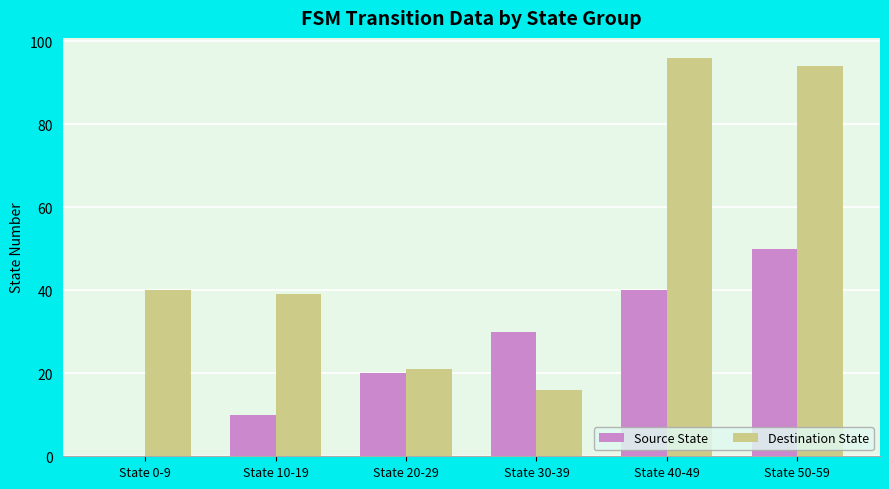

The Source State series shows 50 at State 50-59. True or false?

True